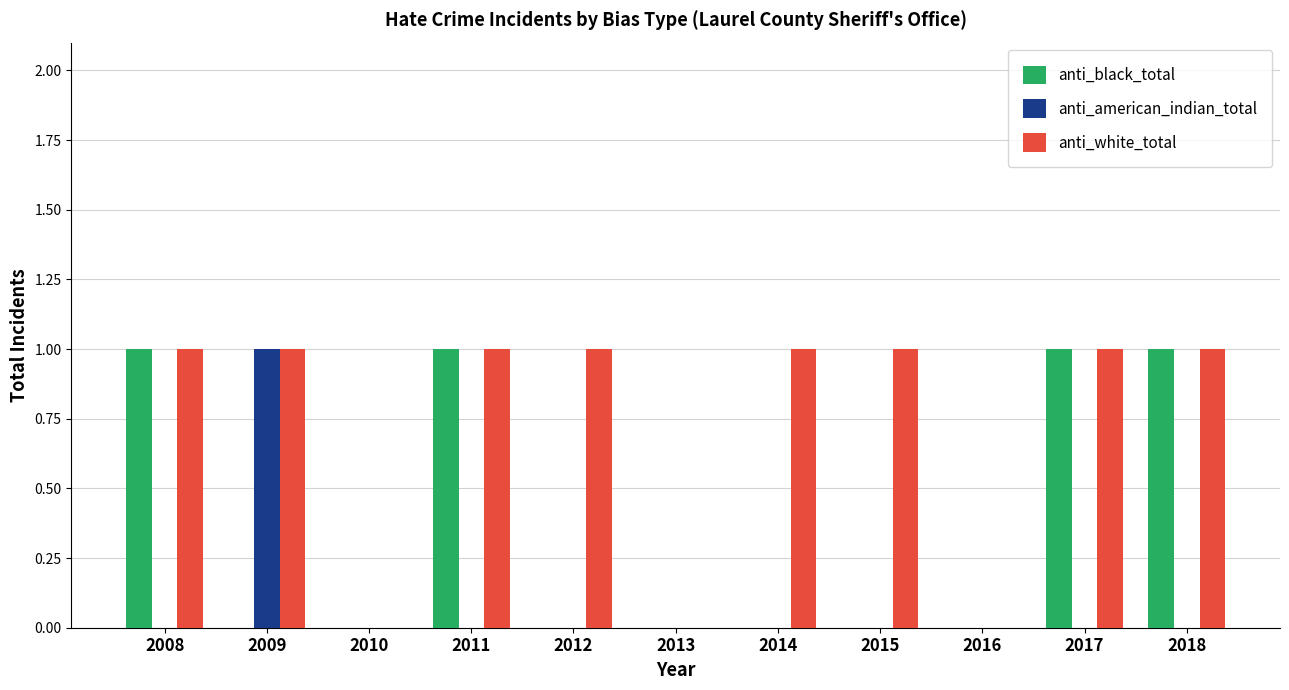

Are the bars grouped side by side (vs. stacked)?

Yes